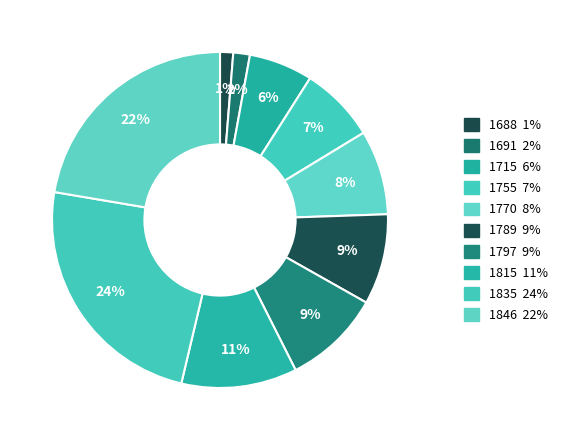

How many segments does this pie chart have?

10